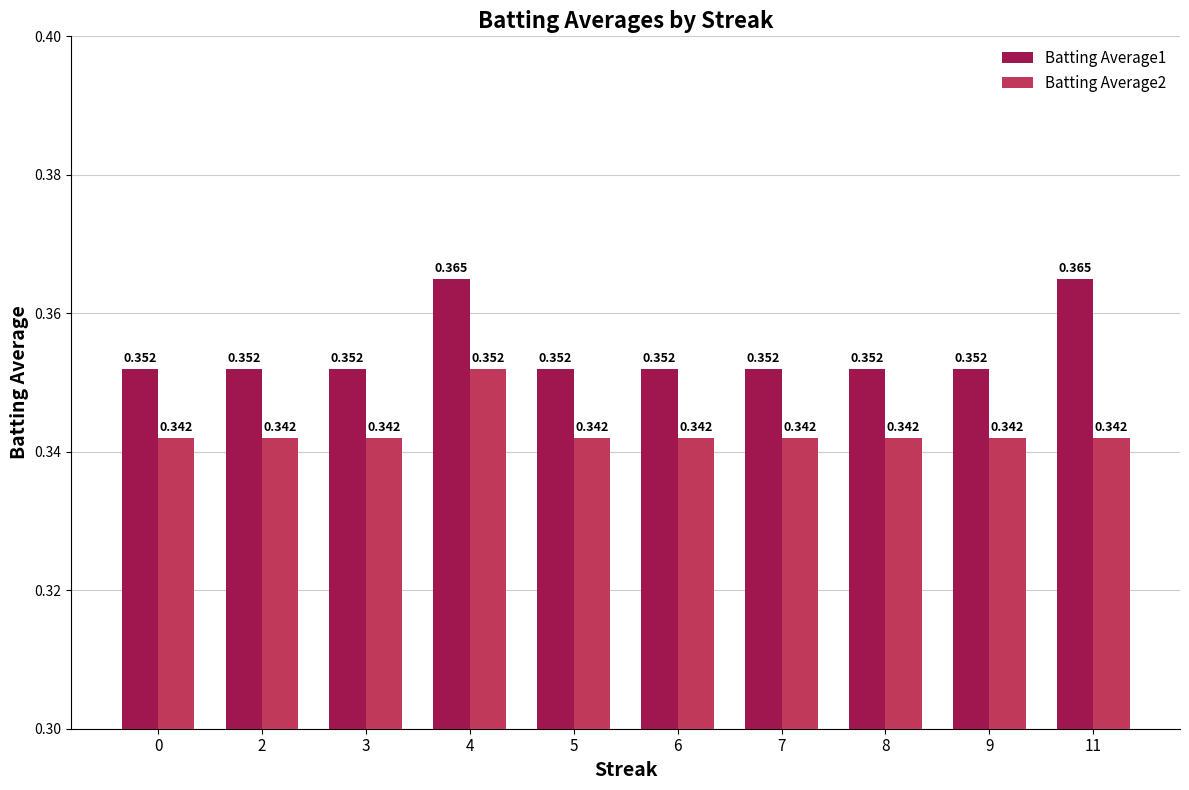

Rank the series by their average value, from lowest to highest.

Batting Average2, Batting Average1